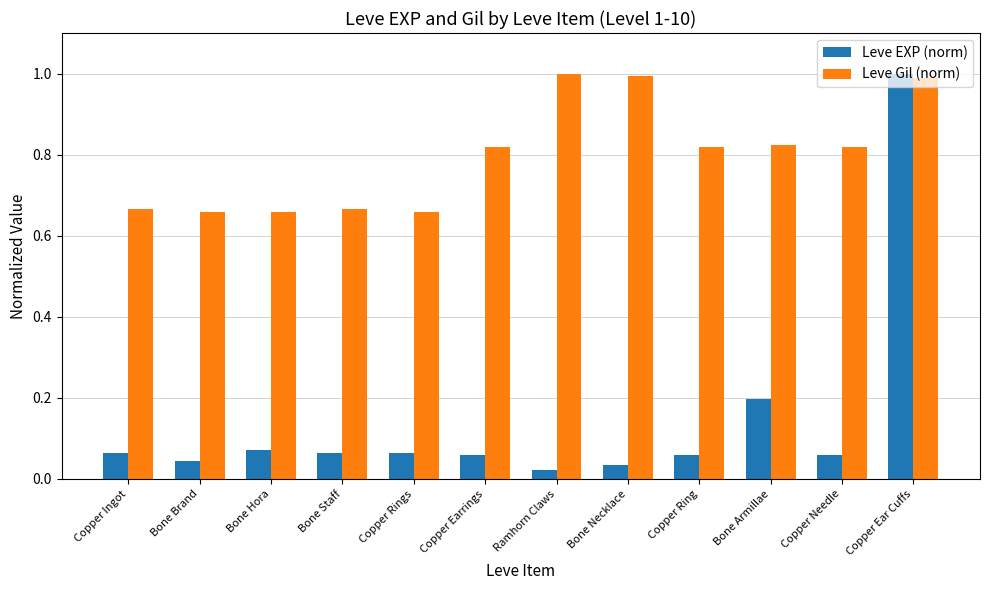

Rank the series at Bone Necklace from lowest to highest value.

Leve EXP (norm), Leve Gil (norm)